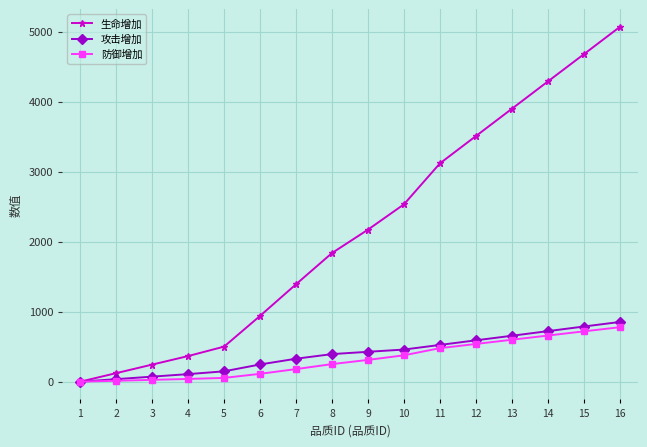

Is this an area chart (filled region under the line)?

No